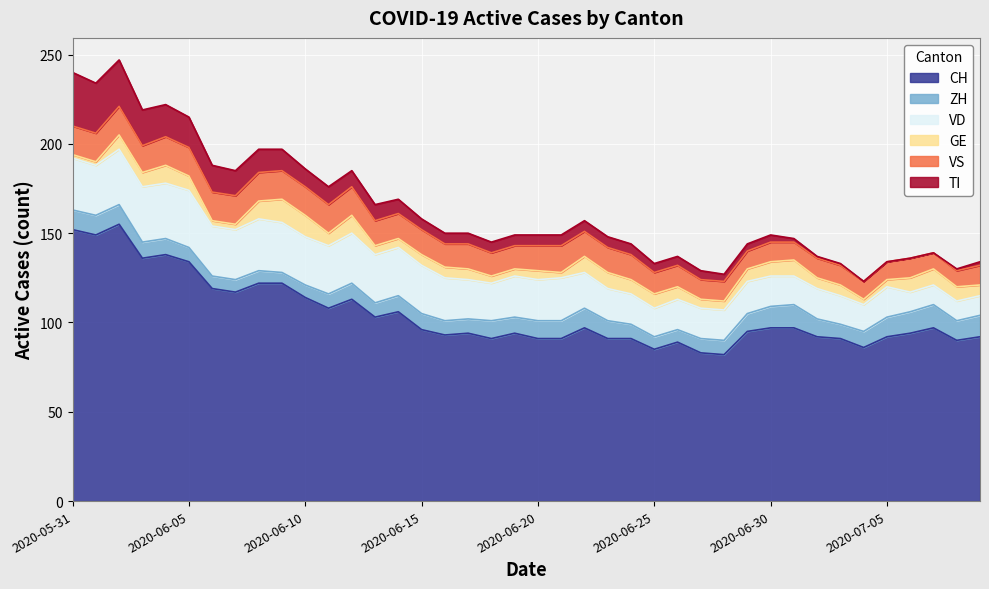

What is the sum of the ZH values at 2020-06-02 and 2020-07-02?

21